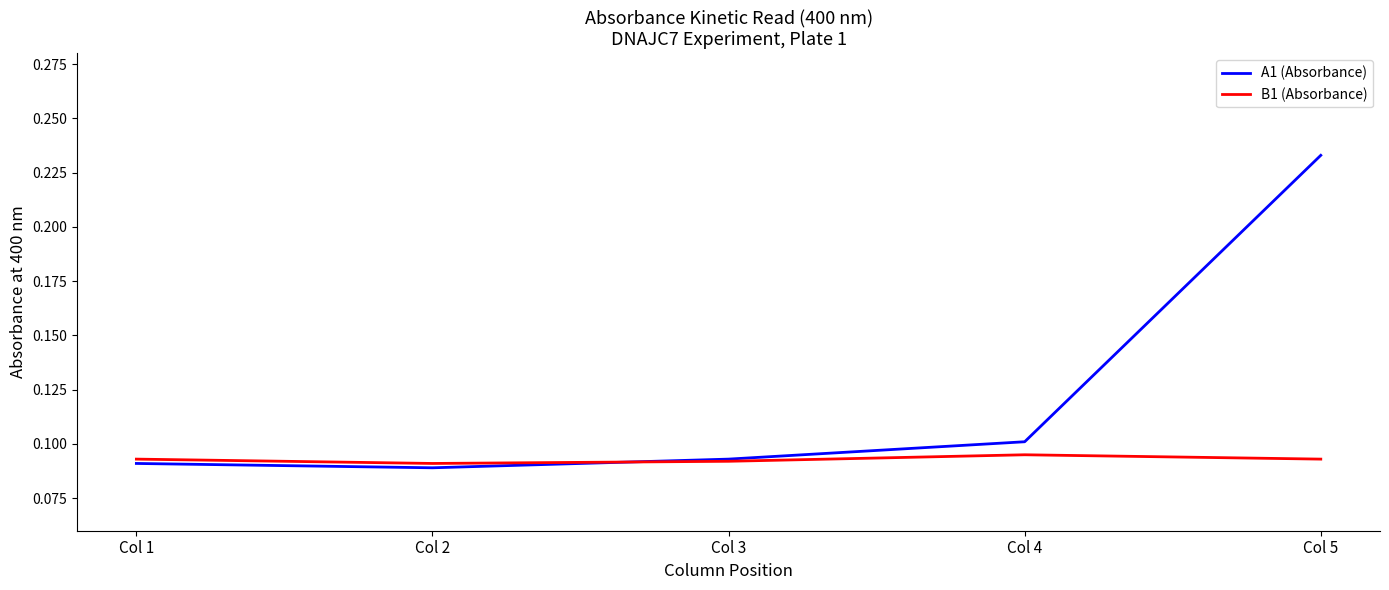

Which series has the largest range (max minus min)?

A1 (Absorbance)